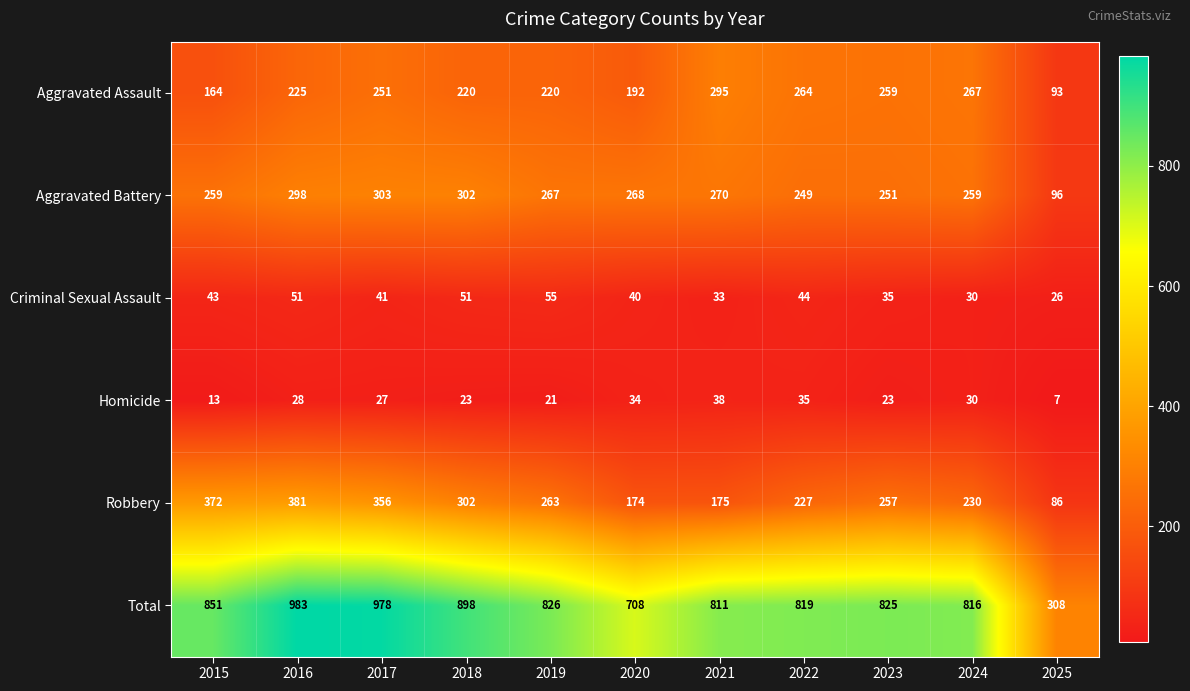

What is the difference between the maximum and minimum values in the Aggravated Battery series?

207